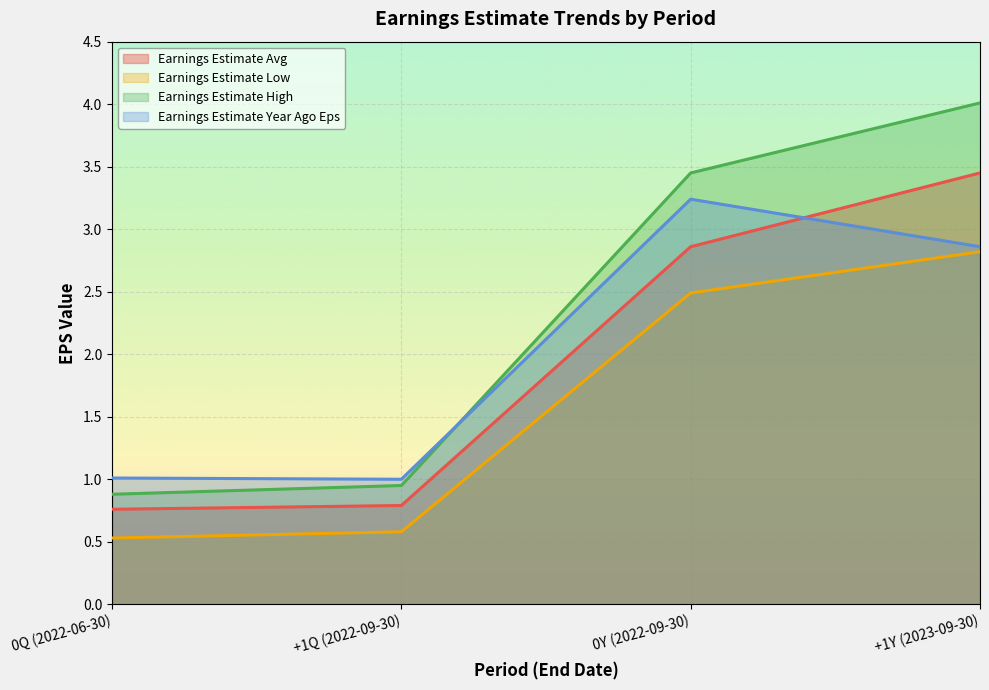

What is the difference between the Earnings Estimate Low values at +1Q (2022-09-30) and 0Y (2022-09-30)?

1.9